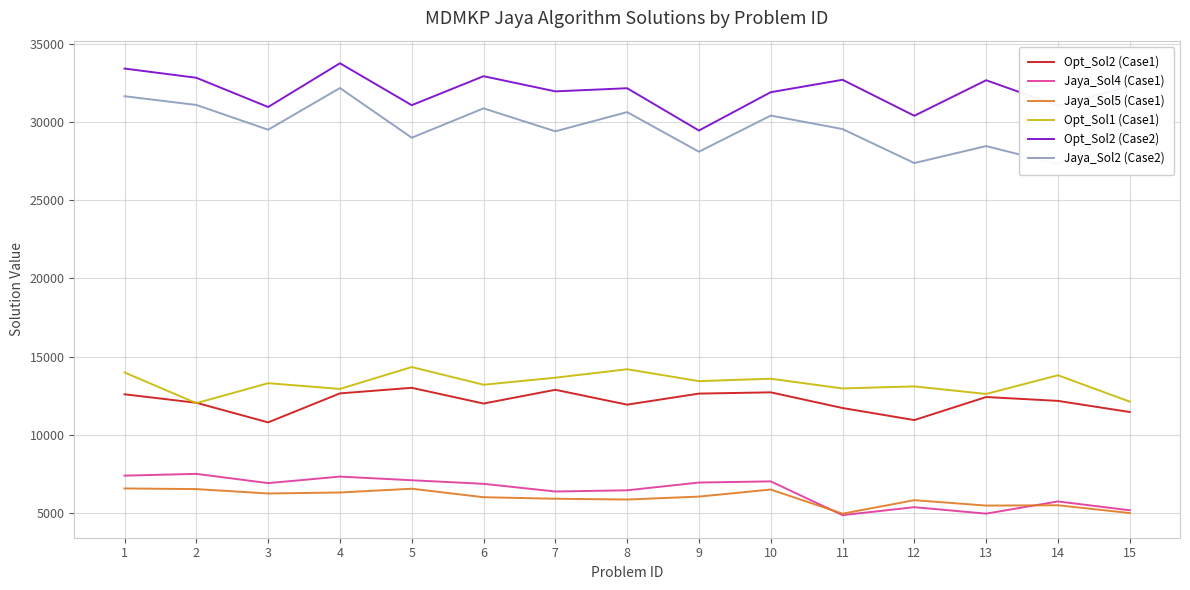

What is the sum of the Jaya_Sol2 (Case2) values at 9 and 11?

57645